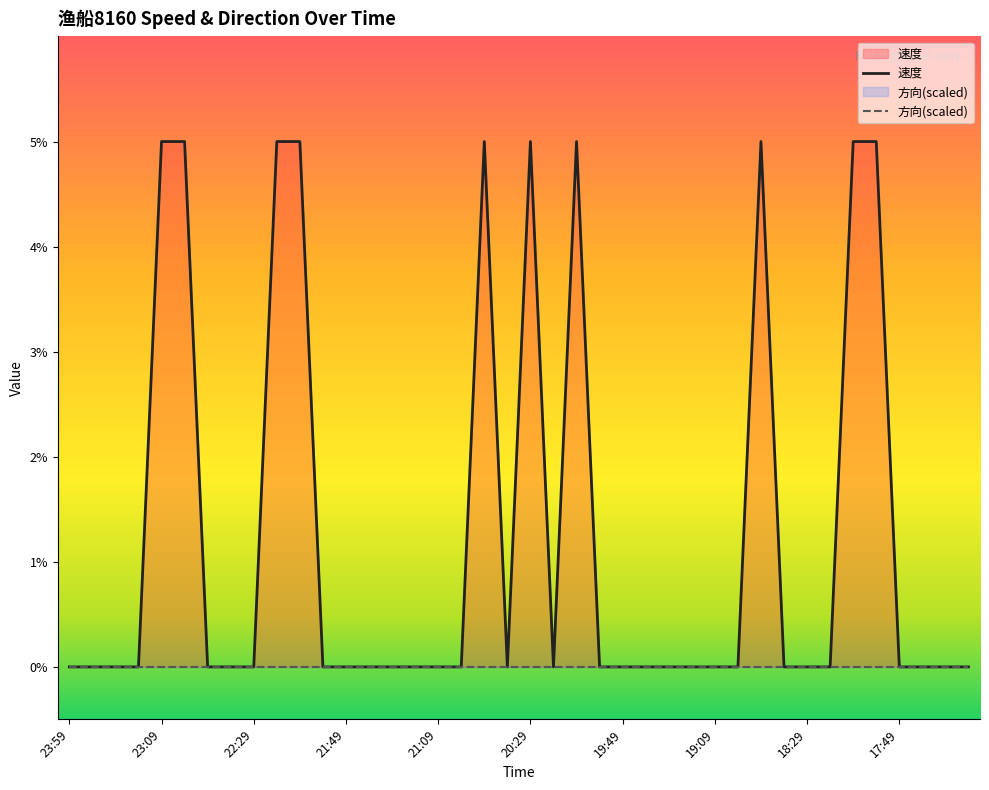

What is the sum of all 速度 values?

0.5